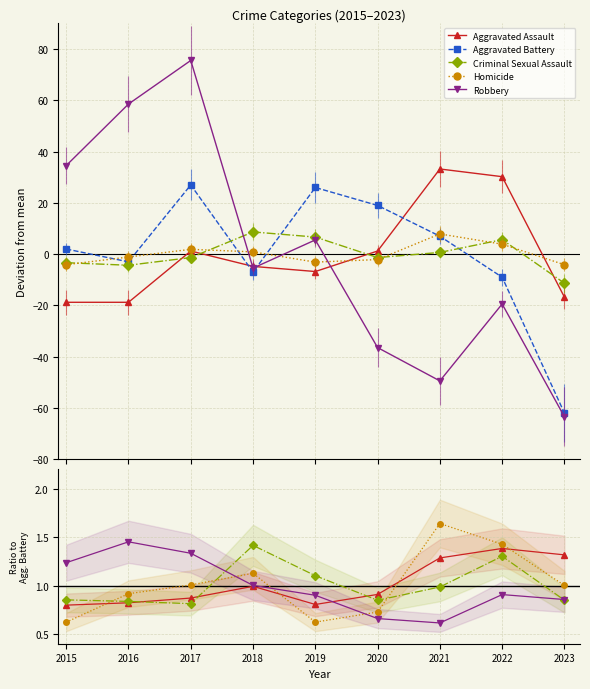

At which category does Criminal Sexual Assault reach its first local peak?

2018